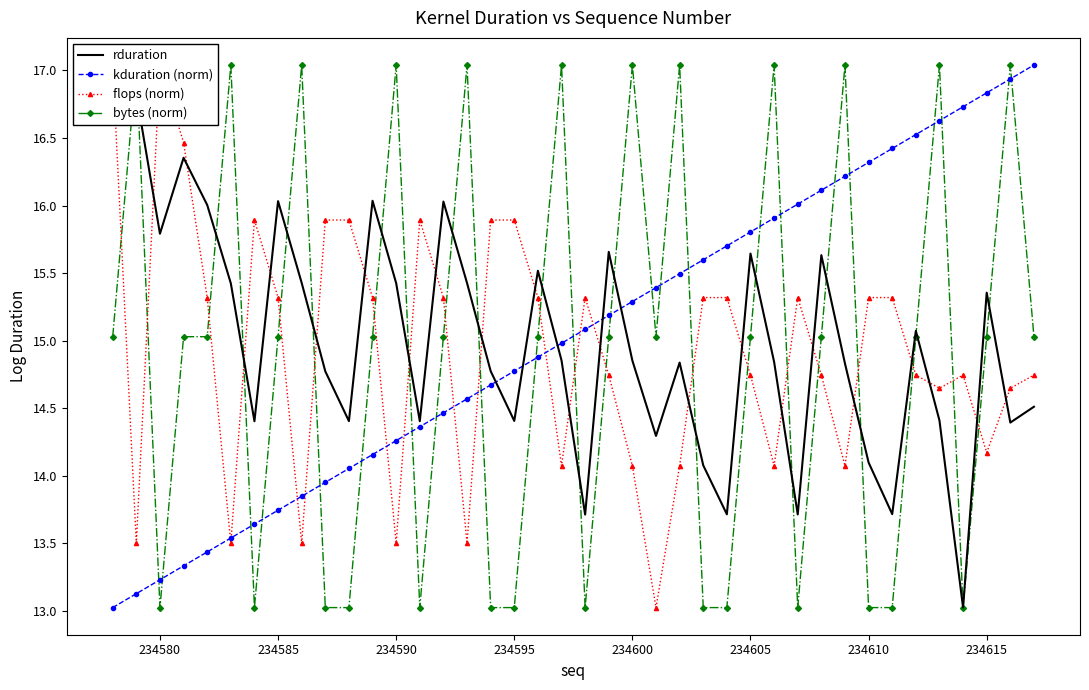

True or false: kduration (norm) has more than 1 points higher than both neighbors.

False